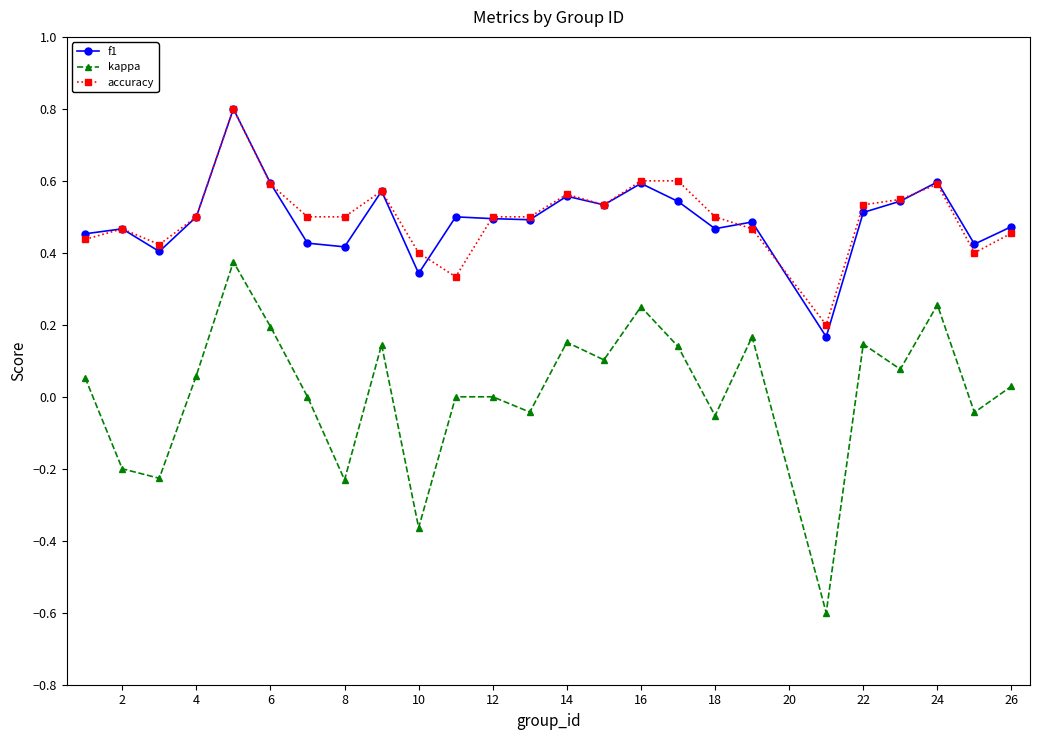

What is the maximum value shown in the chart?

0.8